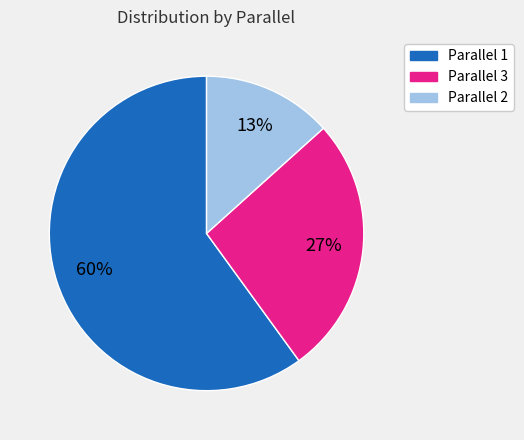

Which has a higher value, Parallel 1 or Parallel 2?

Parallel 1